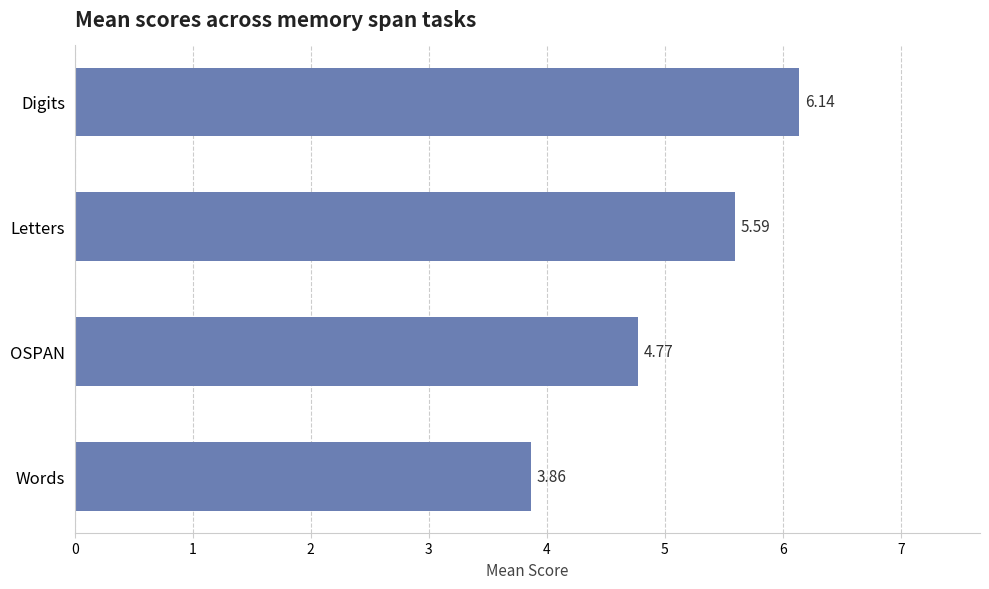

What is the sum of all values?

20.4